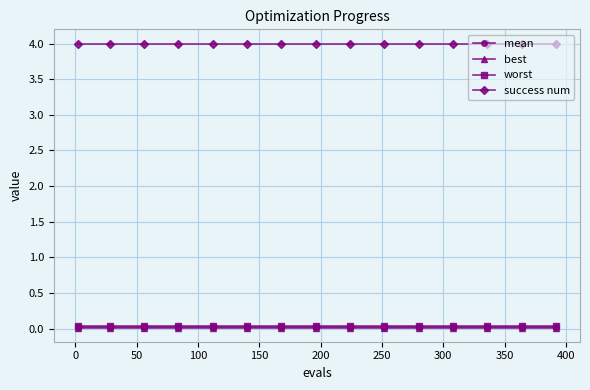

Which series has the largest total across all categories?

success num